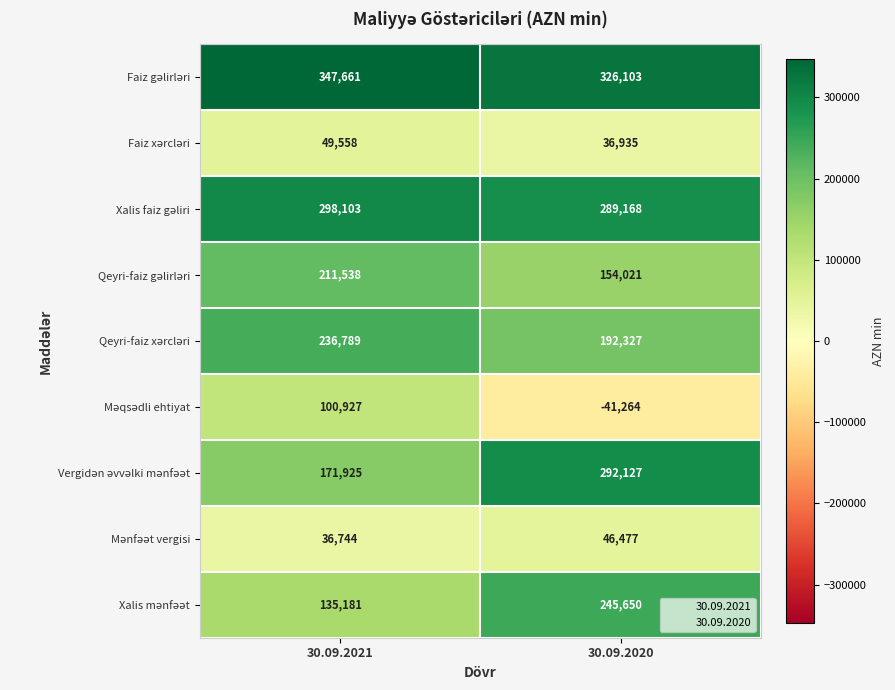

What is the maximum value shown in the chart?

347661